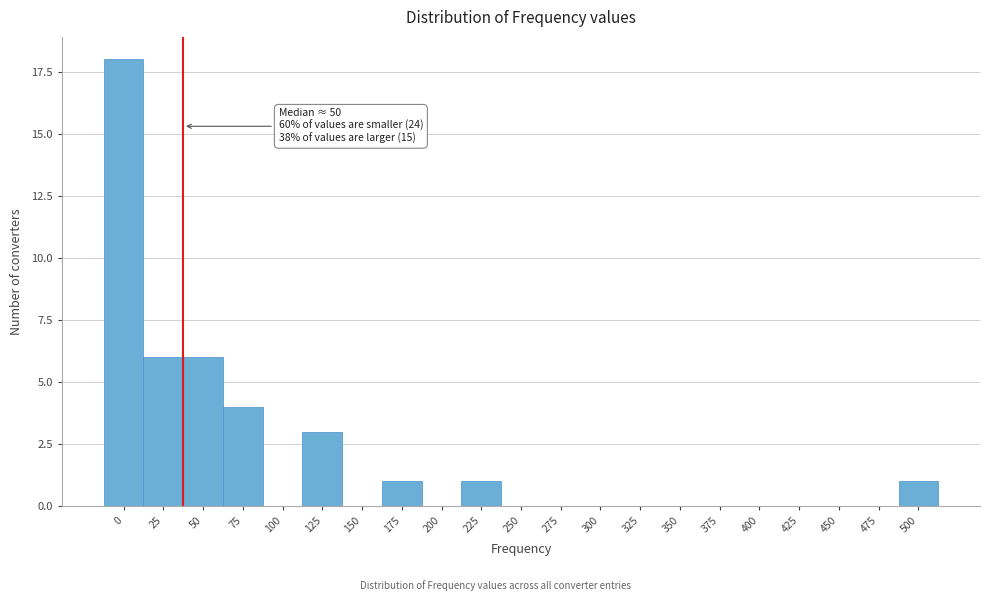

Reading left to right, what are all the values shown in this chart?

0=18	25=6	50=6	75=4	100=0	125=3	150=0	175=1	200=0	225=1	250=0	275=0	300=0	325=0	350=0	375=0	400=0	425=0	450=0	475=0	500=1